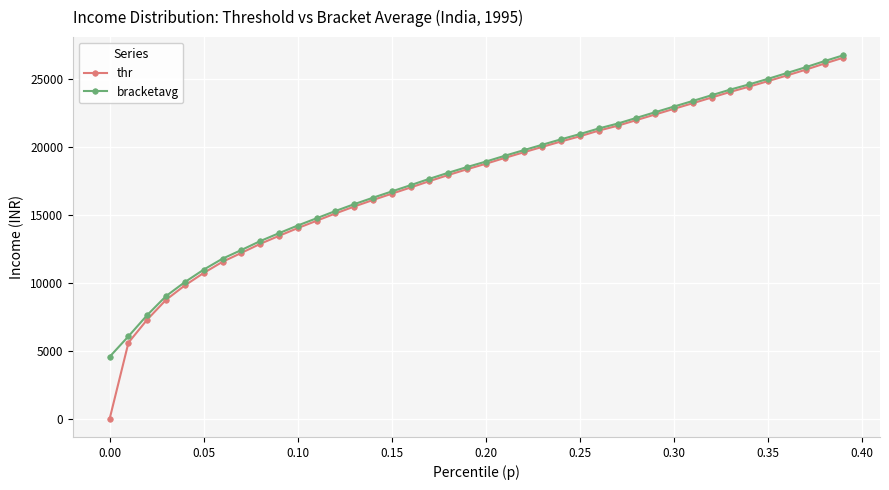

Which series has the largest range (max minus min)?

thr